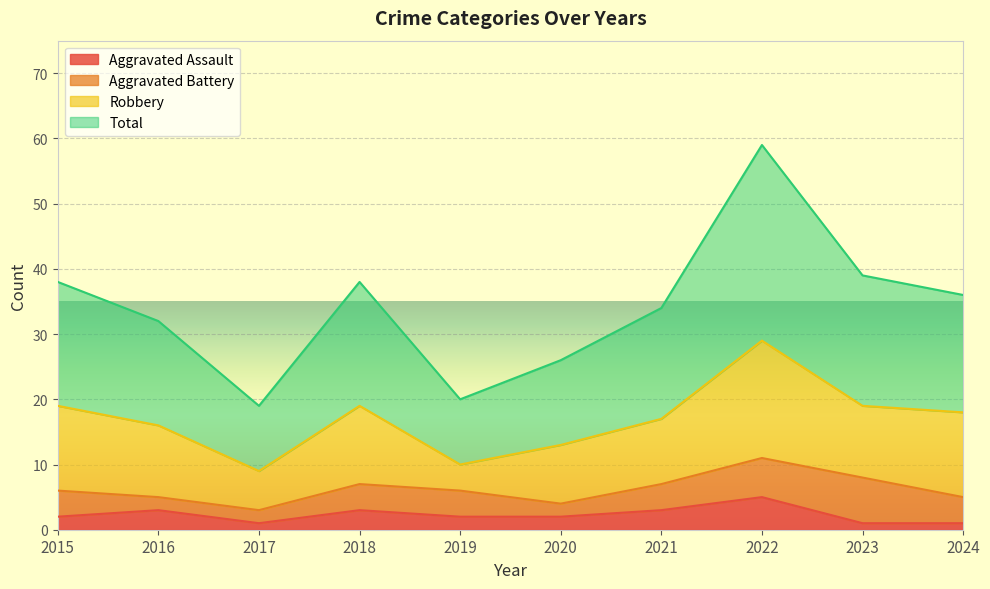

Where is Total nearest to the value 39?

2023